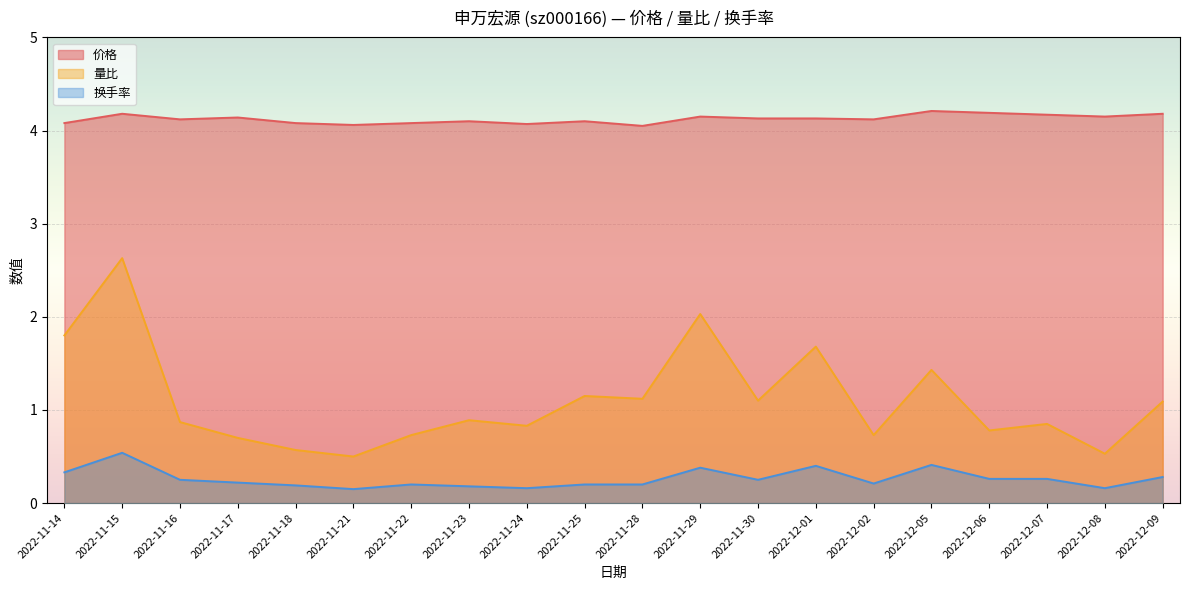

How many interior local peaks does the 价格 series have?

6